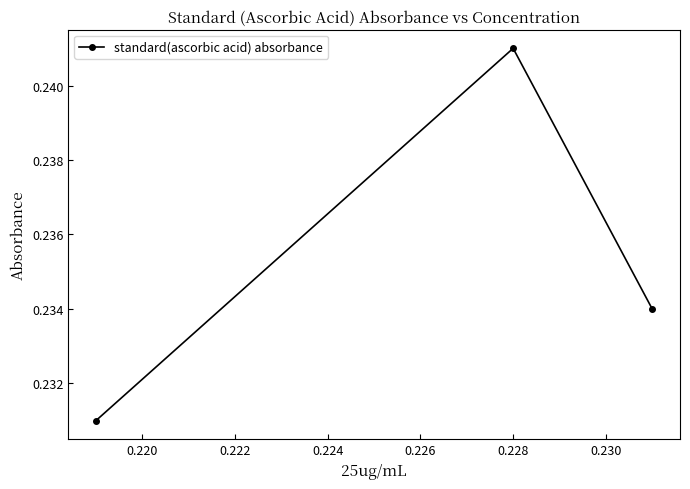

What is the sum of all values?

0.7